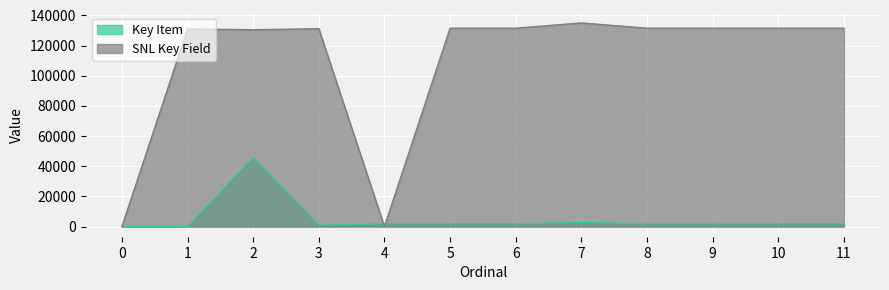

What is the sum of all SNL Key Field values?

1316876